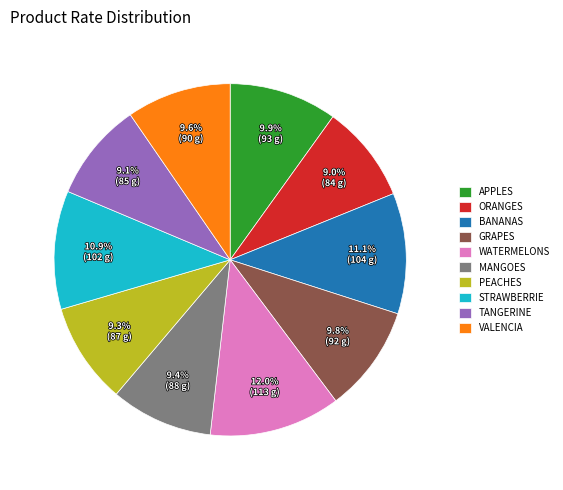

Which has a higher value, GRAPES or PEACHES?

GRAPES